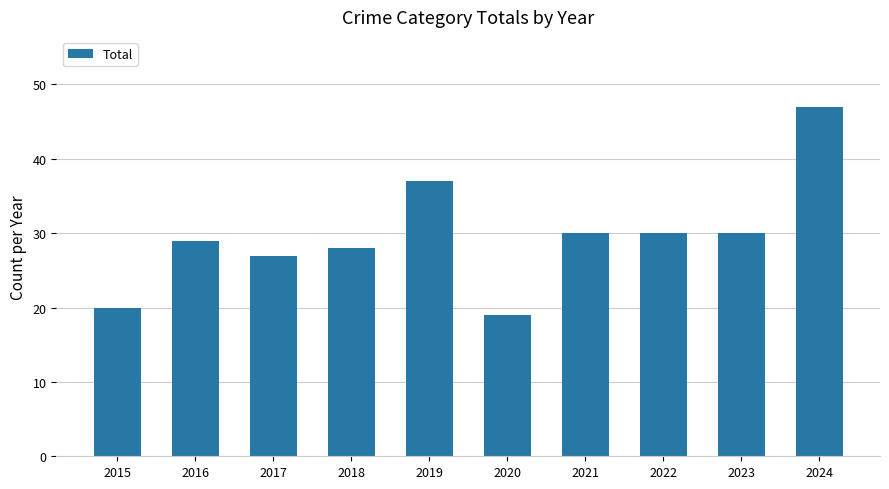

Are the bars grouped side by side (vs. stacked)?

No